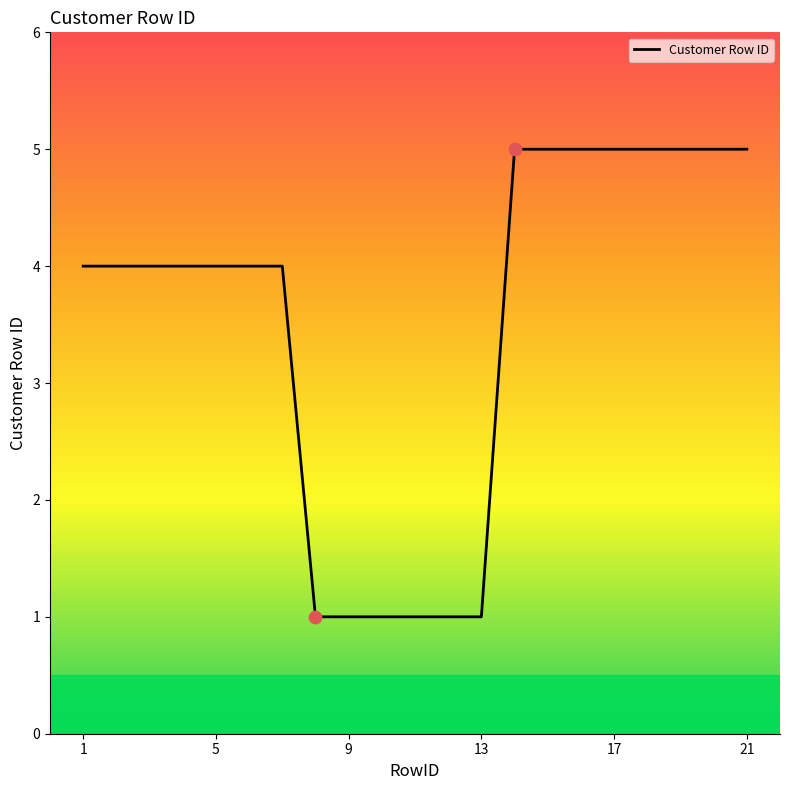

Is this an area chart (filled region under the line)?

No